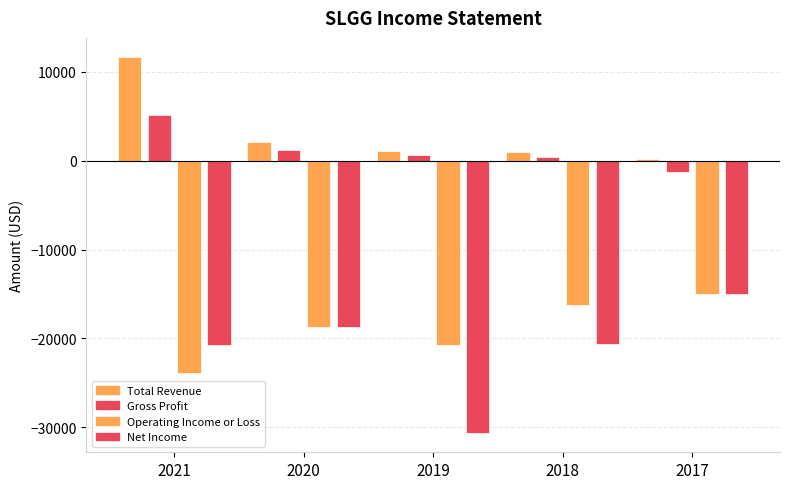

What is the sum of the Total Revenue values at 2018 and 2019?

2100